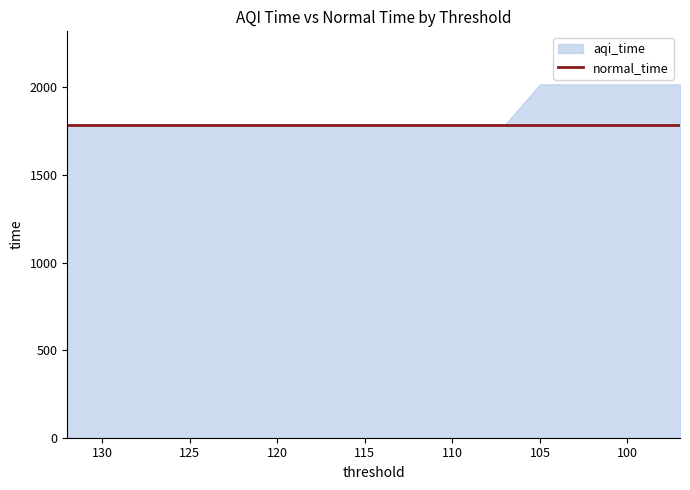

Does the chart have visible grid lines?

No